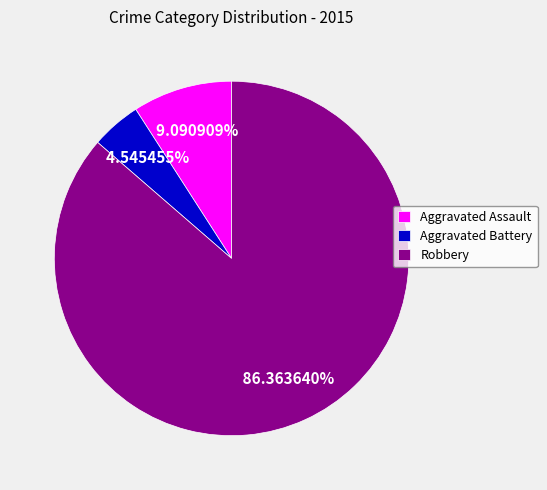

How many segments does this pie chart have?

3